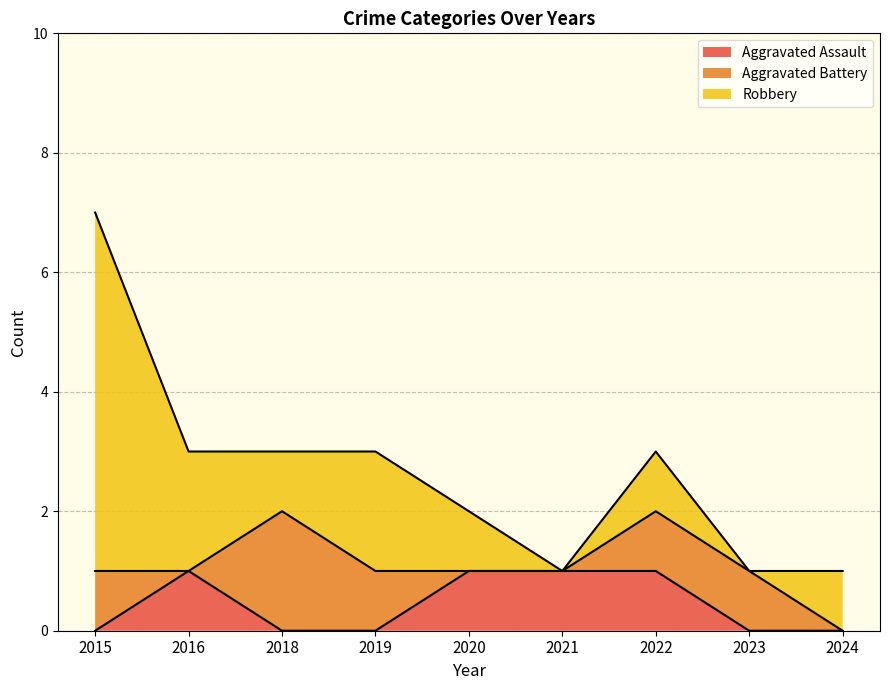

Which category has the lowest value in the Aggravated Assault series?

2015